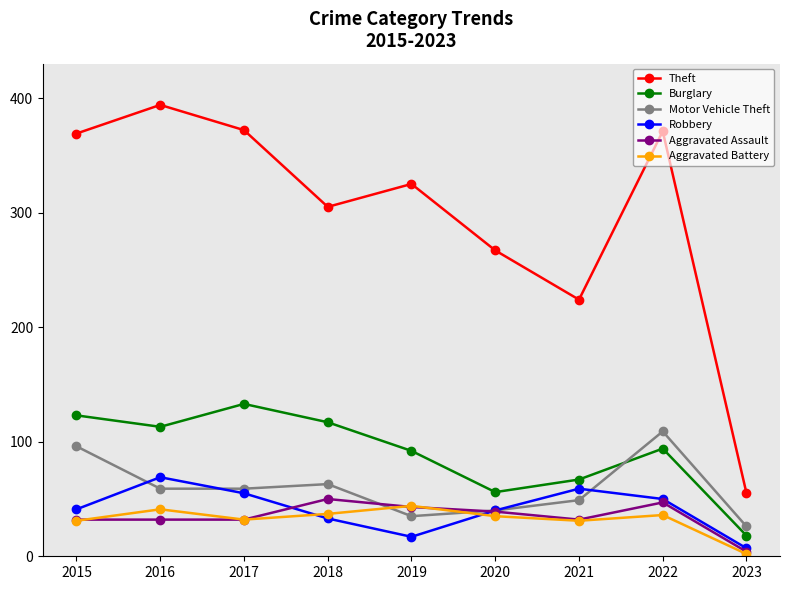

Is the value of Aggravated Assault at 2017 greater than the value of Aggravated Battery at 2016?

No